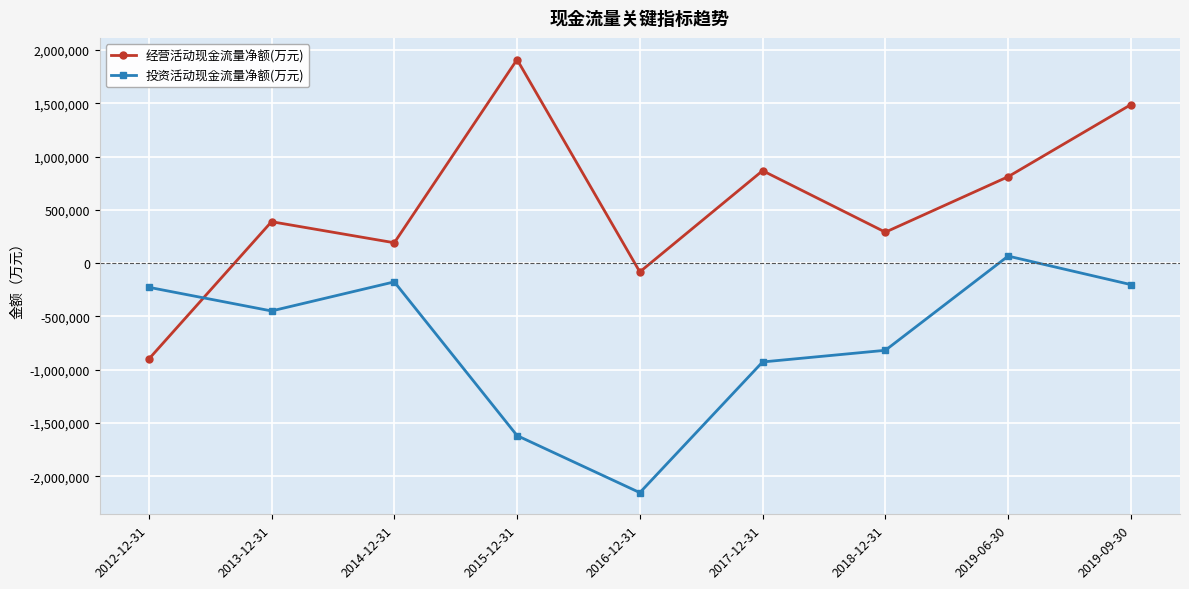

What is the label of the 9th point from the left?

2019-09-30